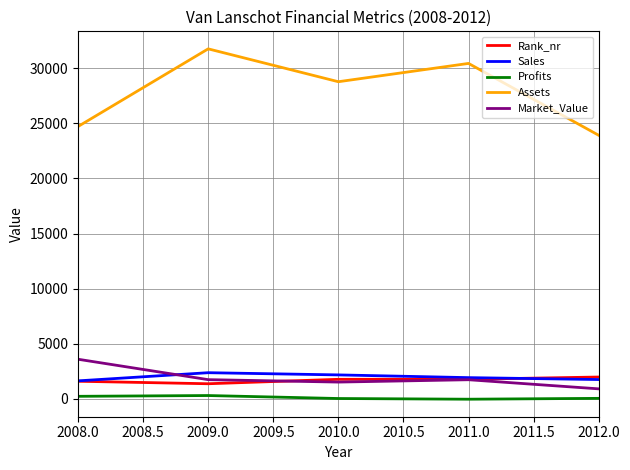

What is the minimum value for Market_Value?

916.0